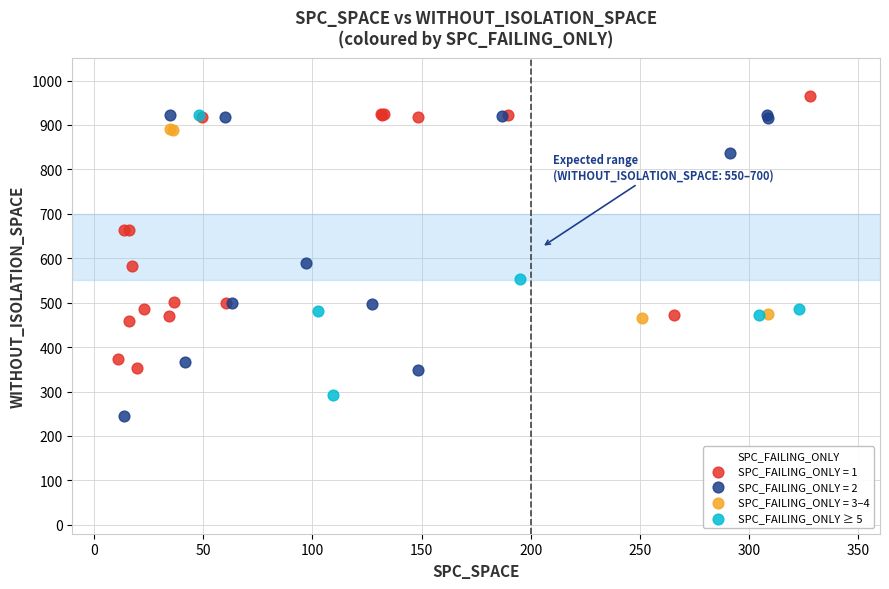

Which series reaches the minimum Y coordinate?

SPC_FAILING_ONLY = 2